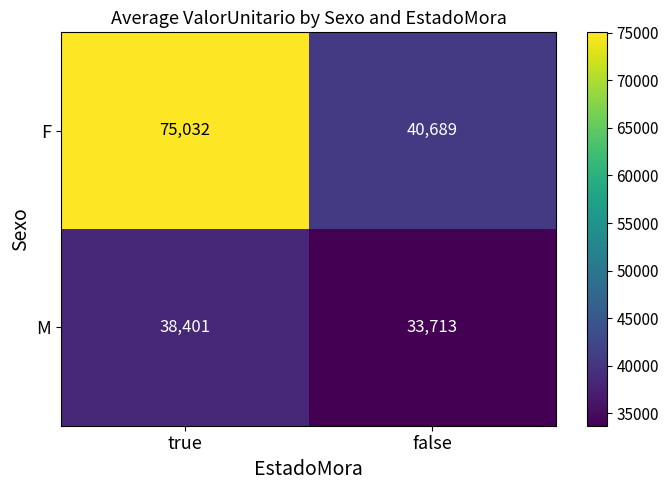

What is the average value of the M series?

36057